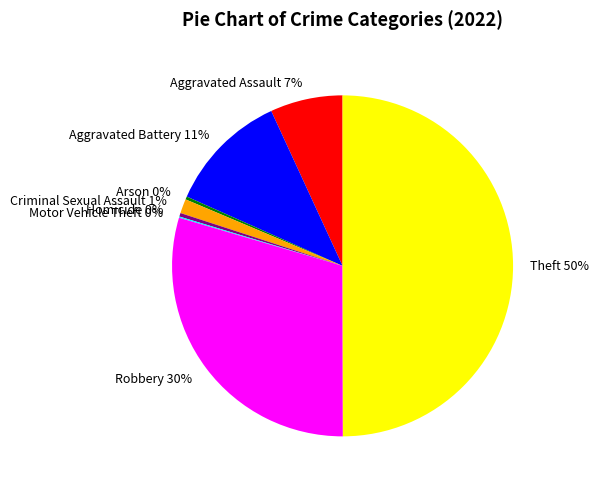

Approximately how many times larger is the value at Theft 50% compared to Robbery 30%?

1.7